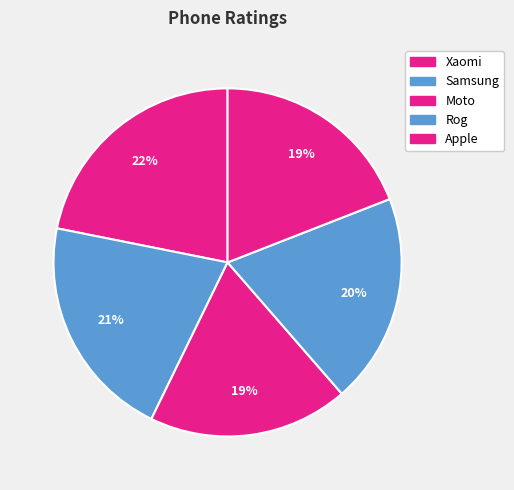

The Samsung slice represents 28% of the pie. True or false?

False